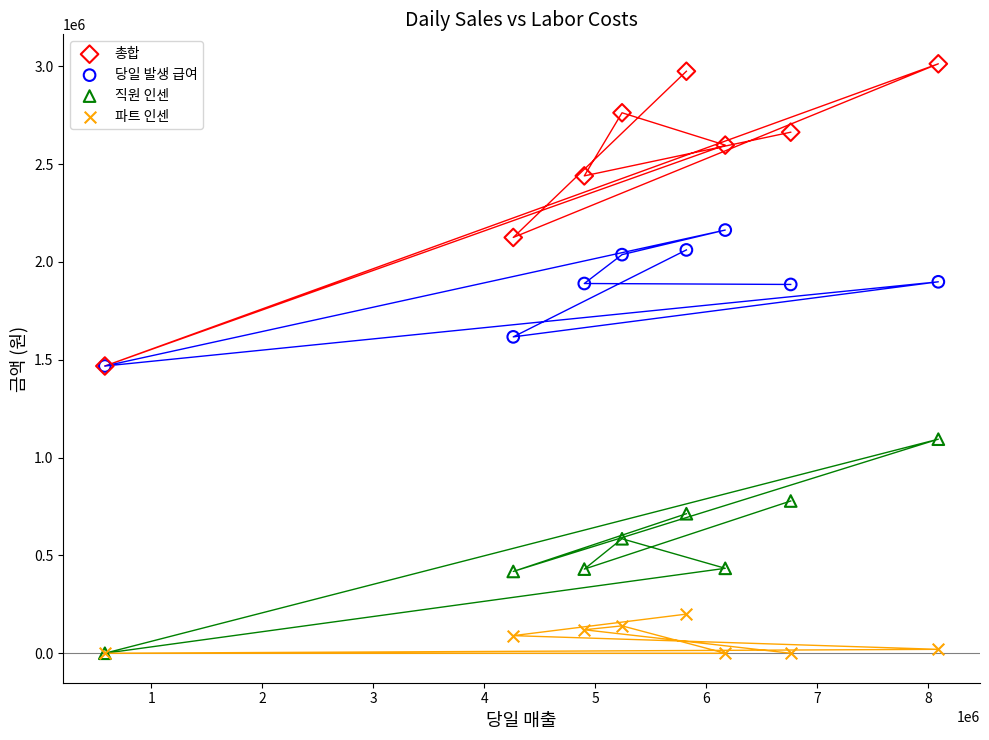

In the 직원 인센 series, what Y value is closest to 547000?

585000.0